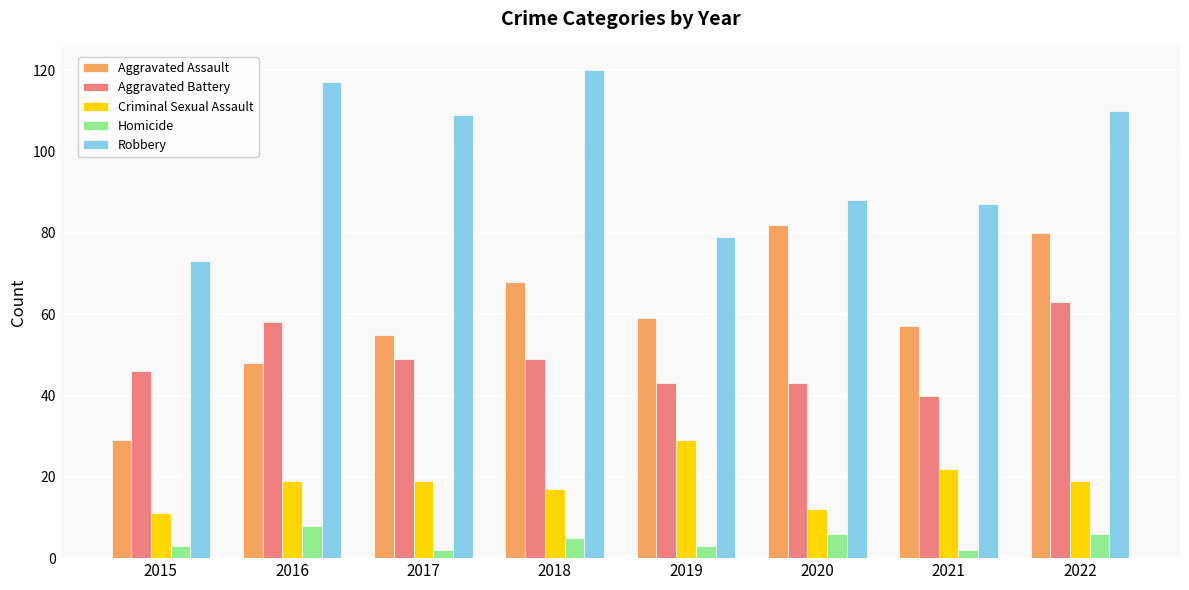

What is the difference between the highest and lowest values at 2015?

70